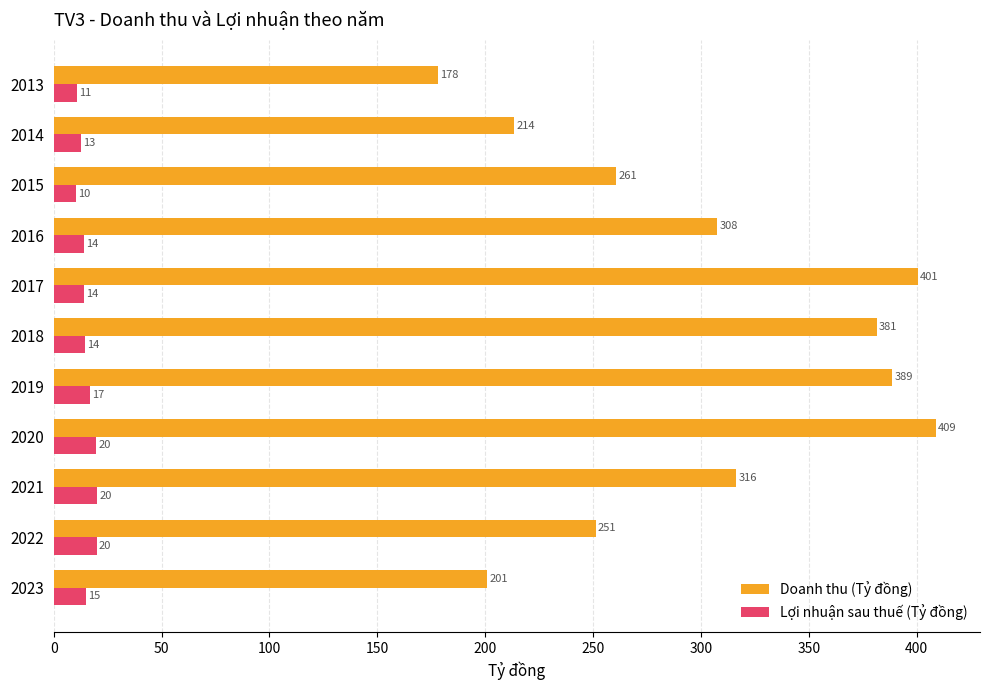

How many data points in Doanh thu (Tỷ đồng) are above 307?

6